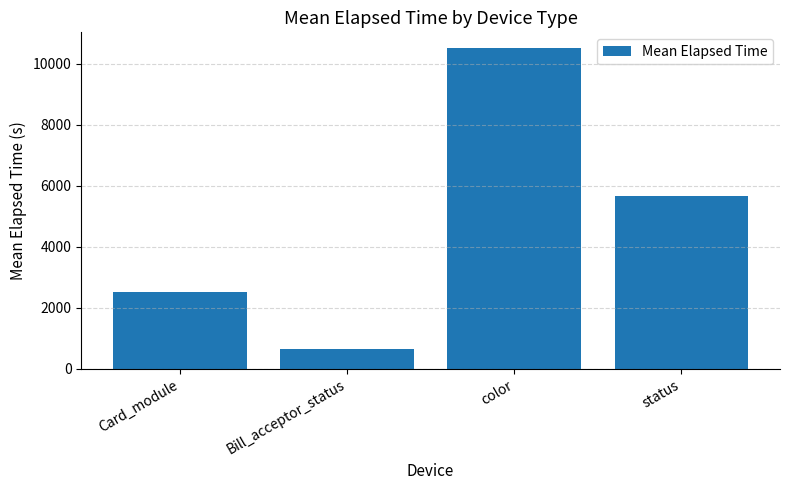

List the labels in order of value, smallest first.

Bill_acceptor_status, Card_module, status, color